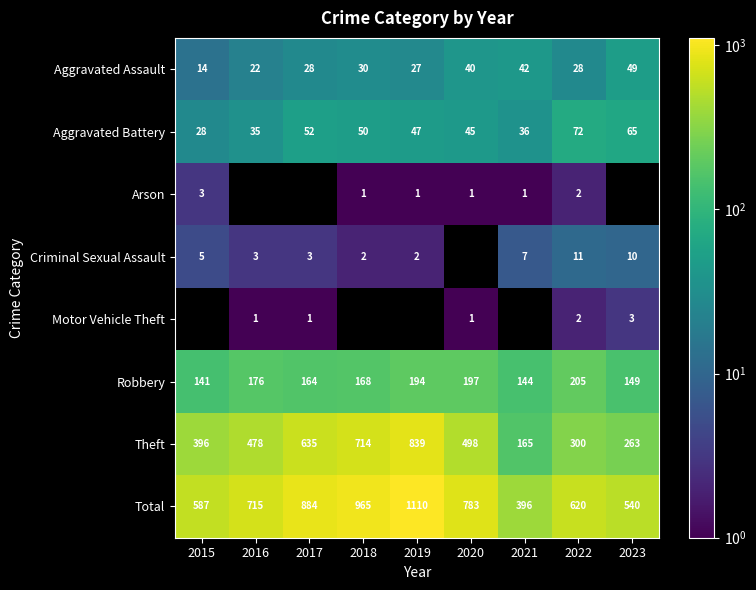

Which label corresponds to the smallest value in the chart?

2018